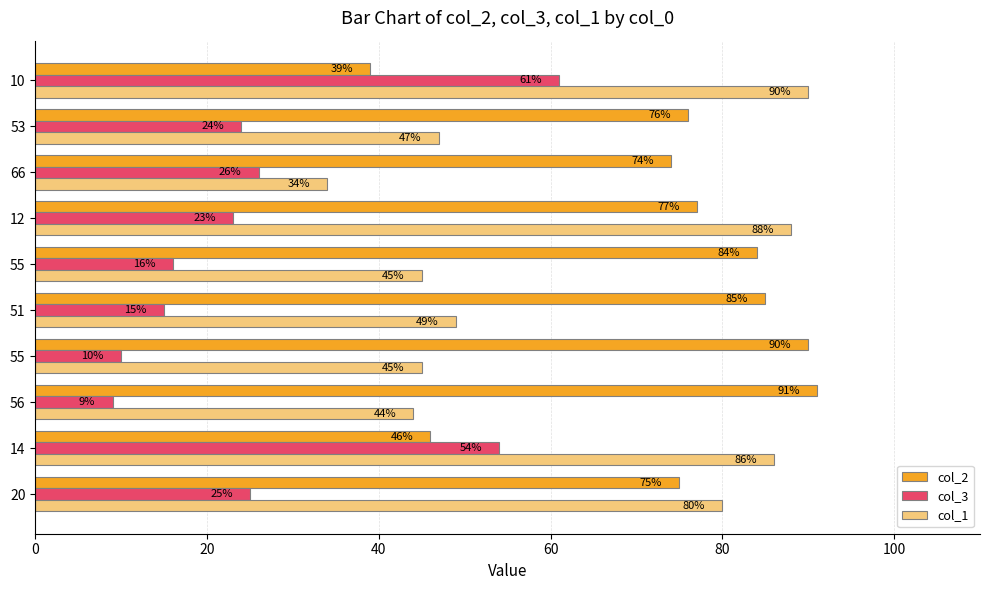

Count the number of data series in this chart.

3